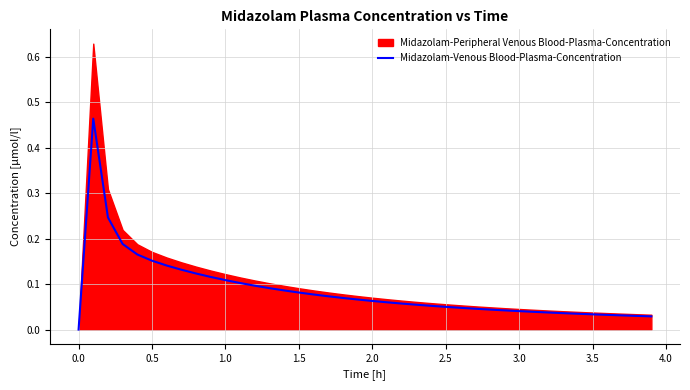

What position from the right is 3.0?

10